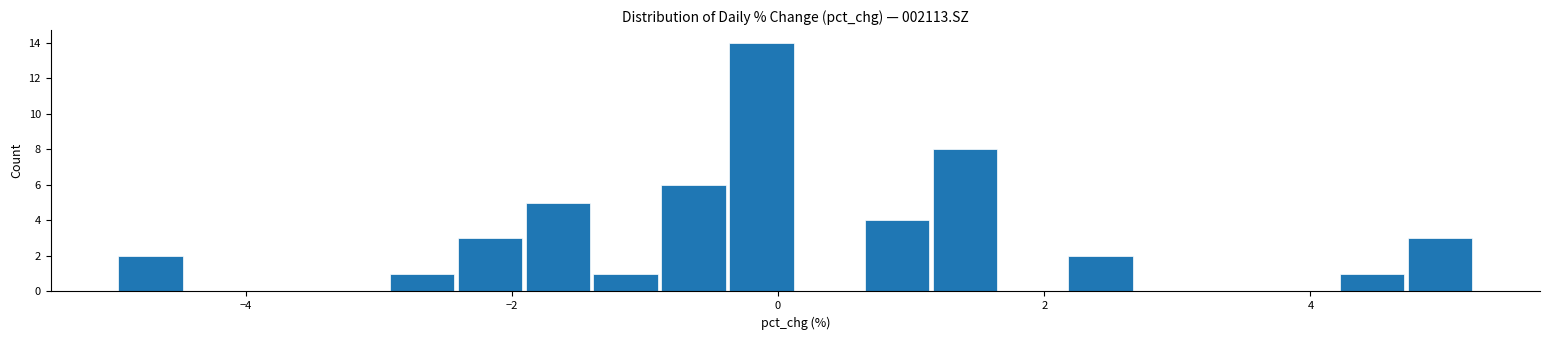

Around what value on the x-axis is the tallest bar? Give the approximate position of its centre, as read against the axis.

-0.2